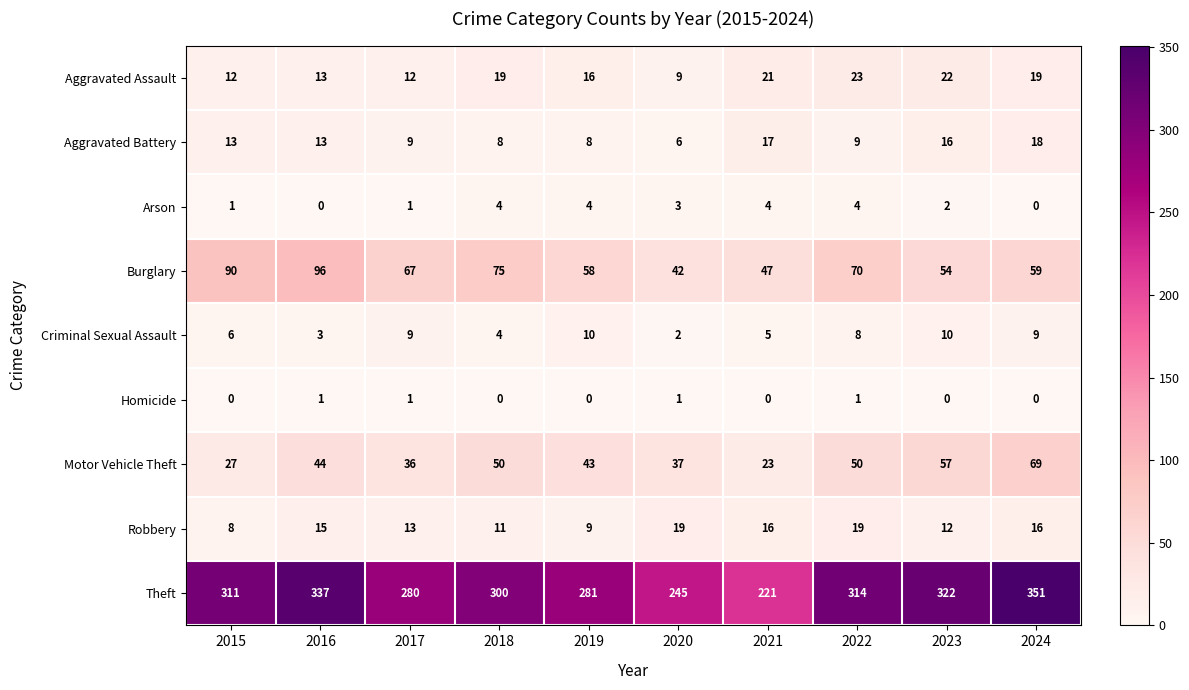

What is the difference between the Aggravated Assault values at 2023 and 2015?

10